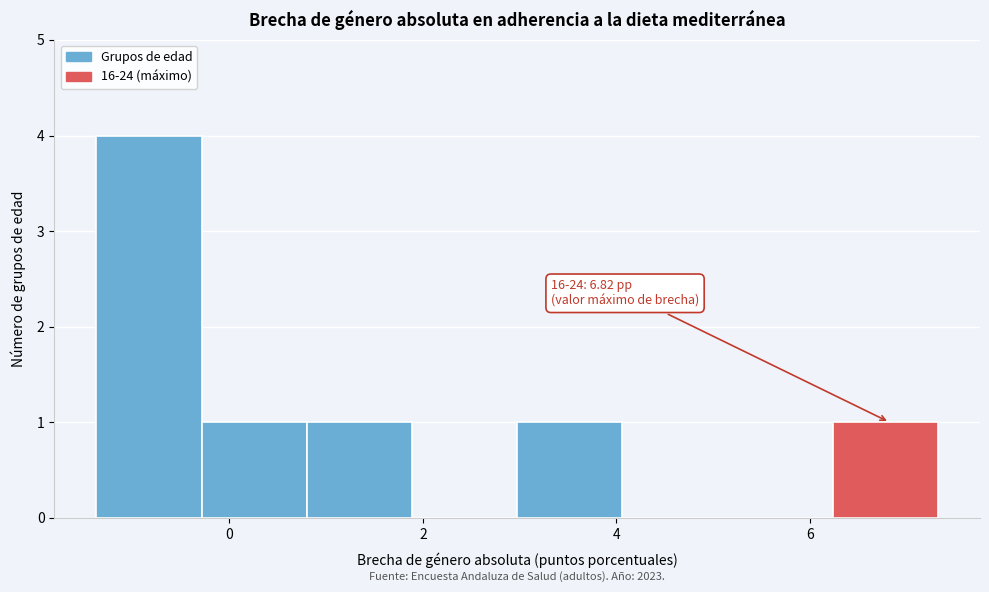

Which range on the x-axis has the tallest bar?

-1.4 to -0.2